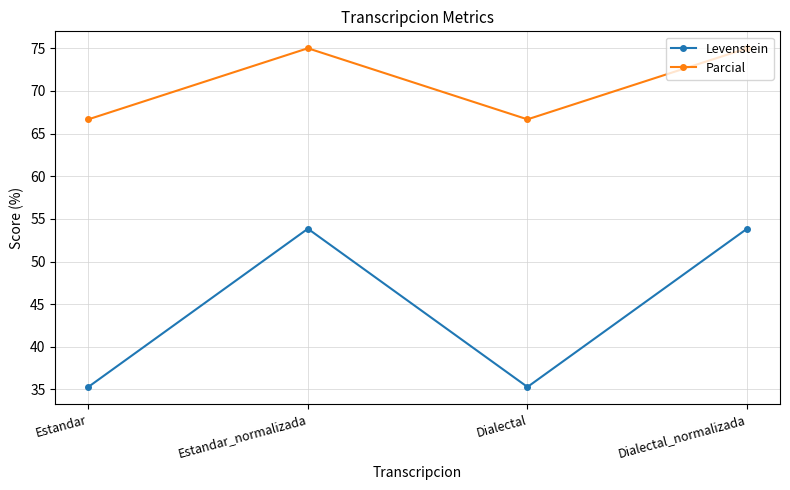

At which label does Levenstein first exceed 53?

Estandar_normalizada